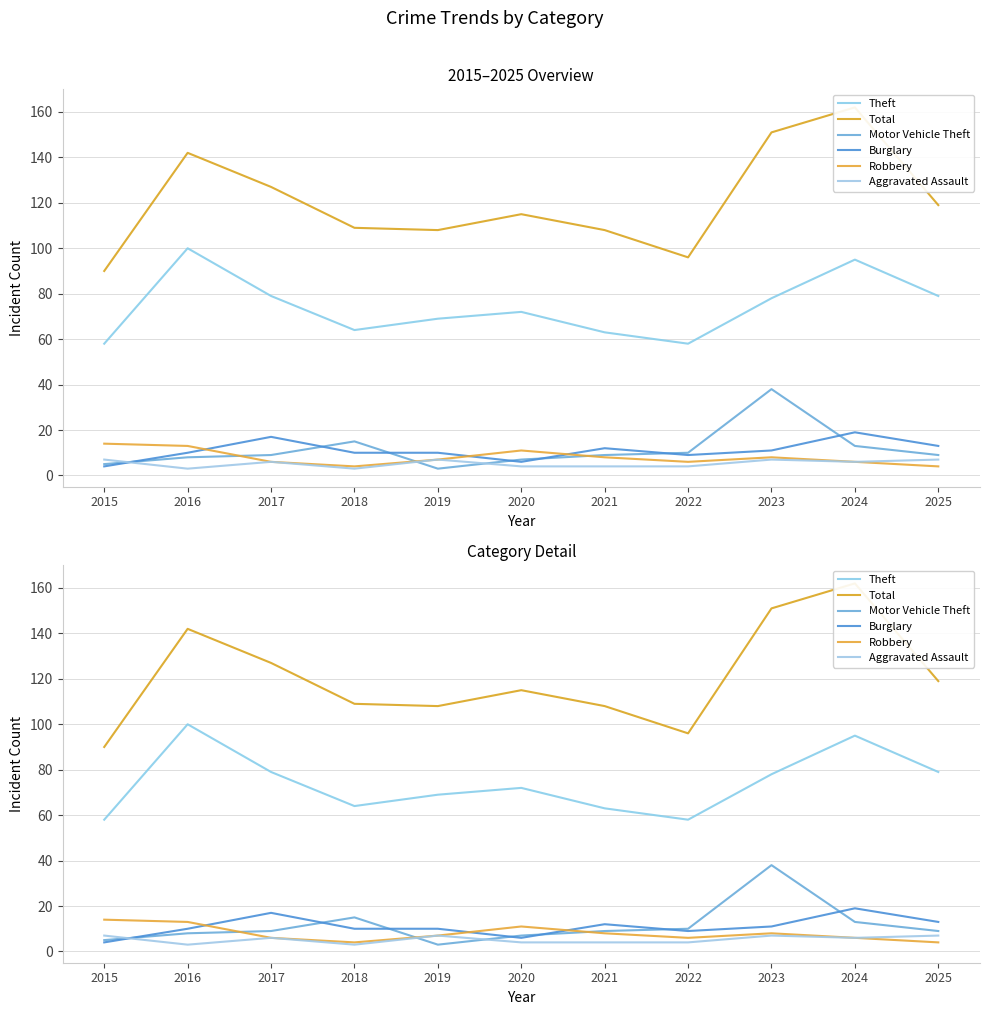

At how many categories does at least one series exceed 149?

2